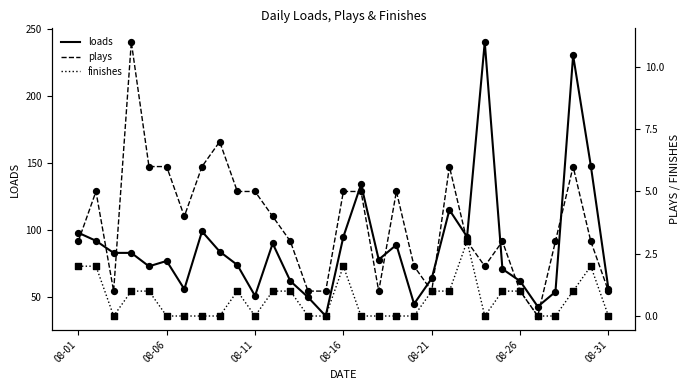

Which series has the widest spread of Y values?

loads